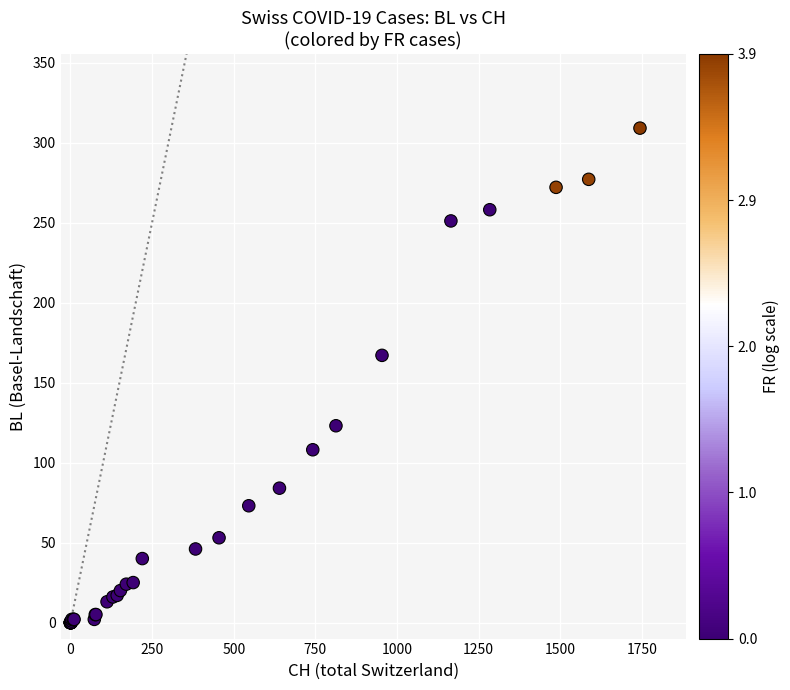

What Y value in the scatter plot is closest to 154?

167